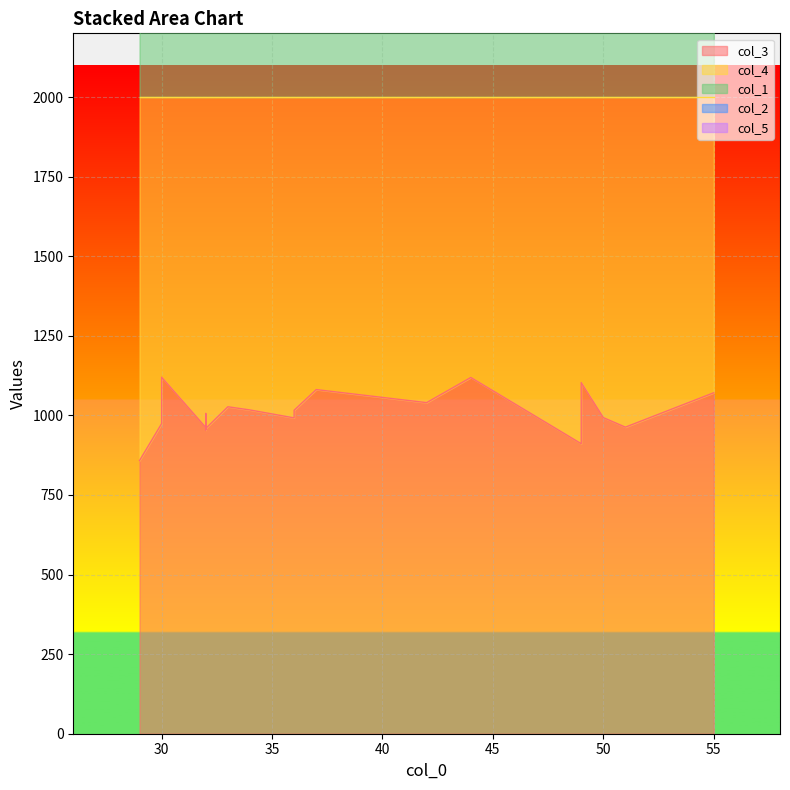

What is the difference between the highest and lowest values at 29?

2000